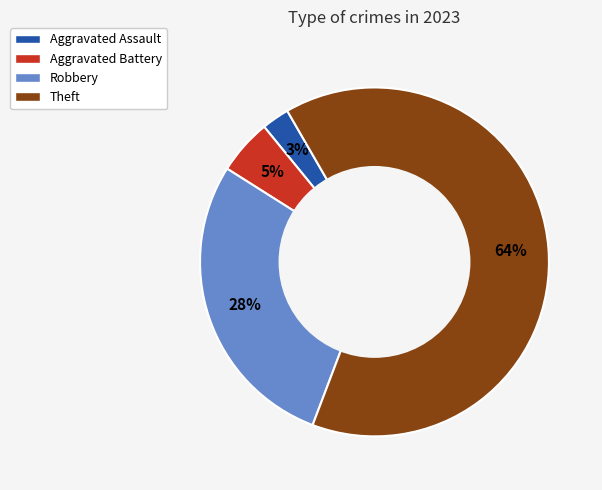

To the nearest percent, what is the combined percentage of Robbery and Aggravated Battery?

33%